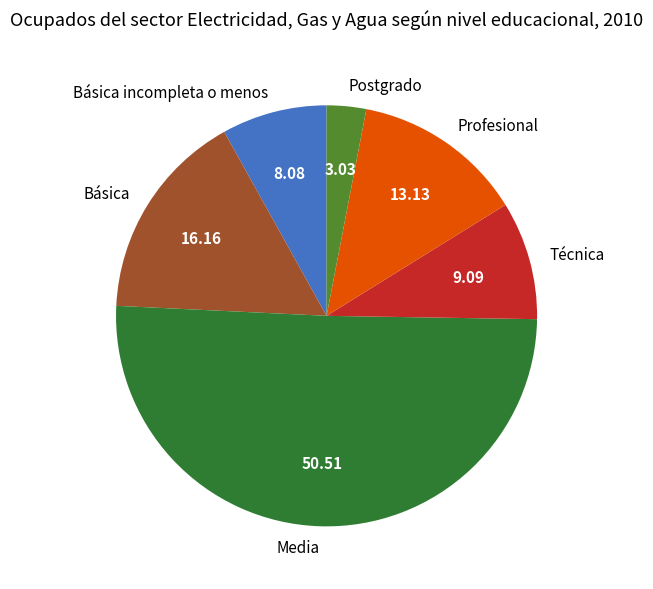

Is the sum of Profesional and Técnica greater than half?

No